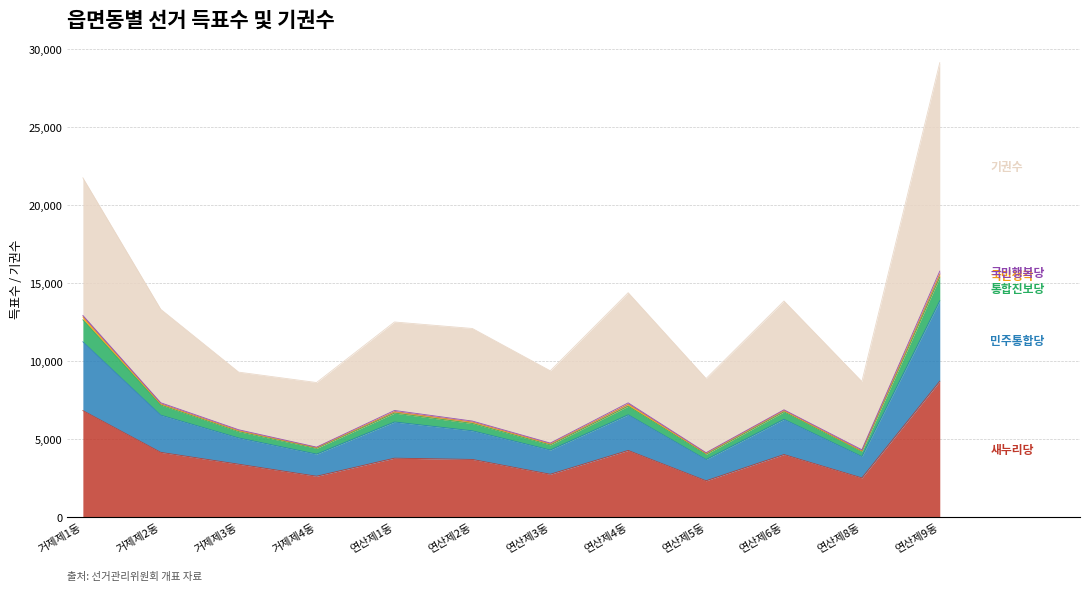

List the labels in order of 새누리당 value, largest first.

연산제9동, 거제제1동, 연산제4동, 거제제2동, 연산제6동, 연산제1동, 연산제2동, 거제제3동, 연산제3동, 거제제4동, 연산제8동, 연산제5동